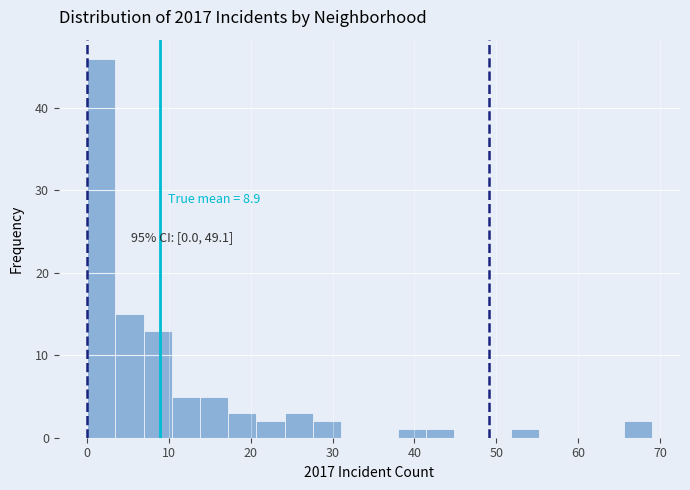

Around what value on the x-axis is the tallest bar? Give the approximate position of its centre, as read against the axis.

2